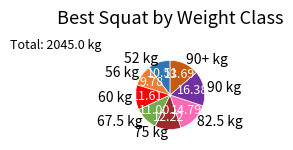

Between 52 kg and 82.5 kg, which is larger?

82.5 kg